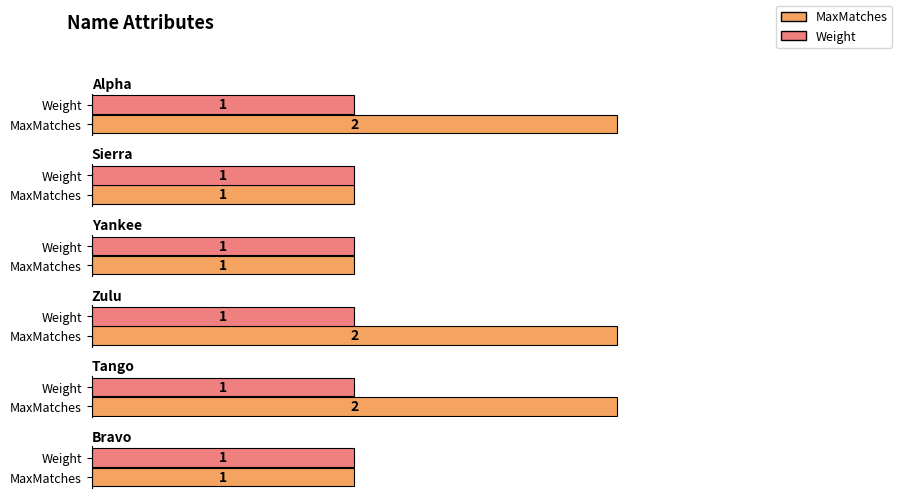

What are all the series names shown in the legend?

MaxMatches, Weight